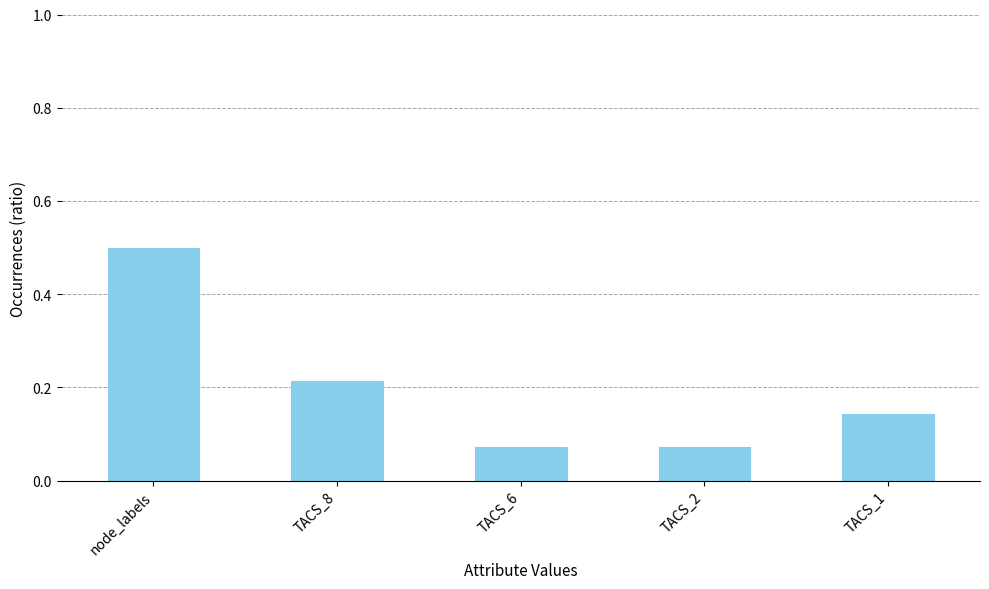

How many values are between 0 and 1?

5